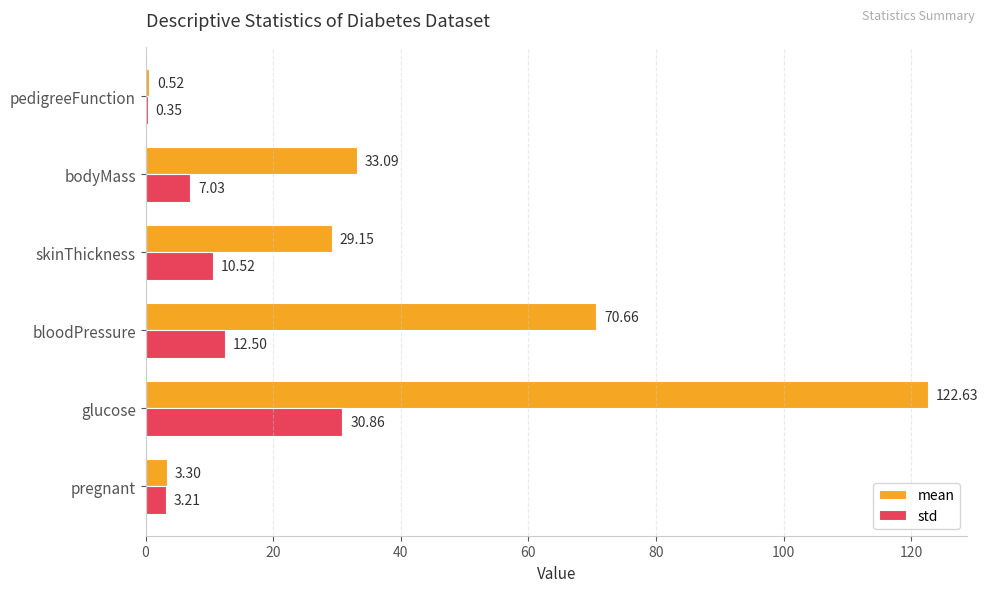

At which label is std closest to 15?

bloodPressure